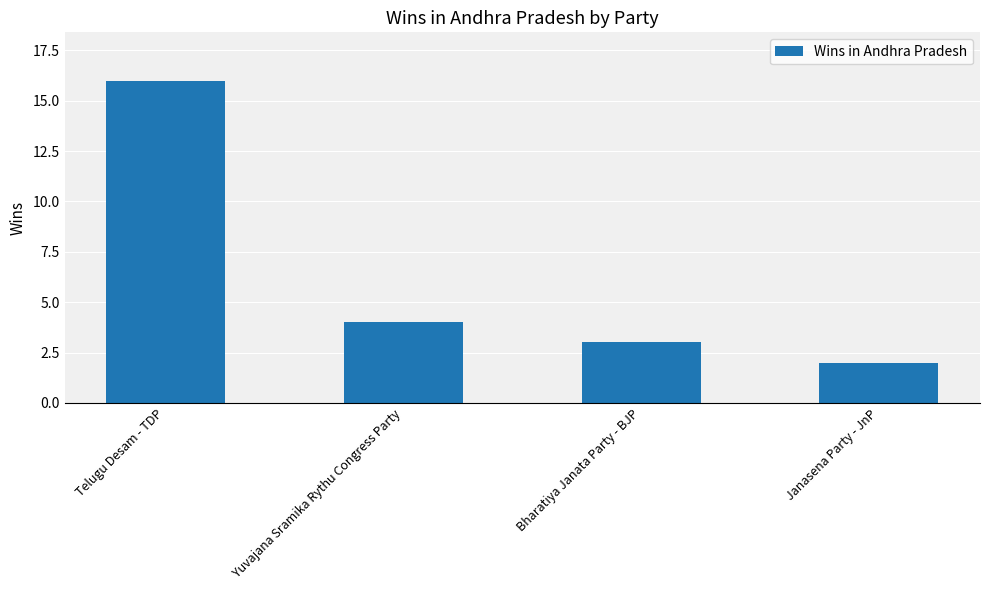

How many categories are shown in the chart?

4